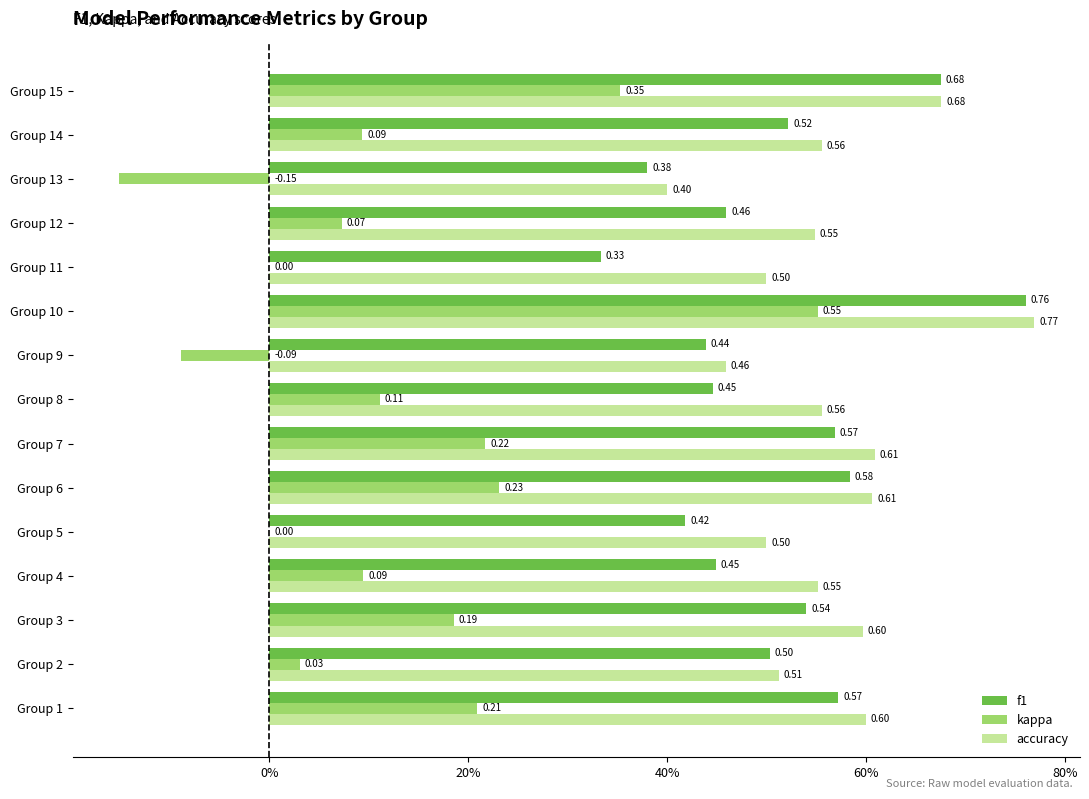

Reading right to left, what are all the values shown in this chart?

f1: 0.7	0.5	0.4	0.5	0.3	0.8	0.4	0.4	0.6	0.6	0.4	0.4	0.5	0.5	0.6
kappa: 0.4	0.1	-0.2	0.1	0.0	0.6	-0.1	0.1	0.2	0.2	0.0	0.1	0.2	0.0	0.2
accuracy: 0.7	0.6	0.4	0.5	0.5	0.8	0.5	0.6	0.6	0.6	0.5	0.6	0.6	0.5	0.6